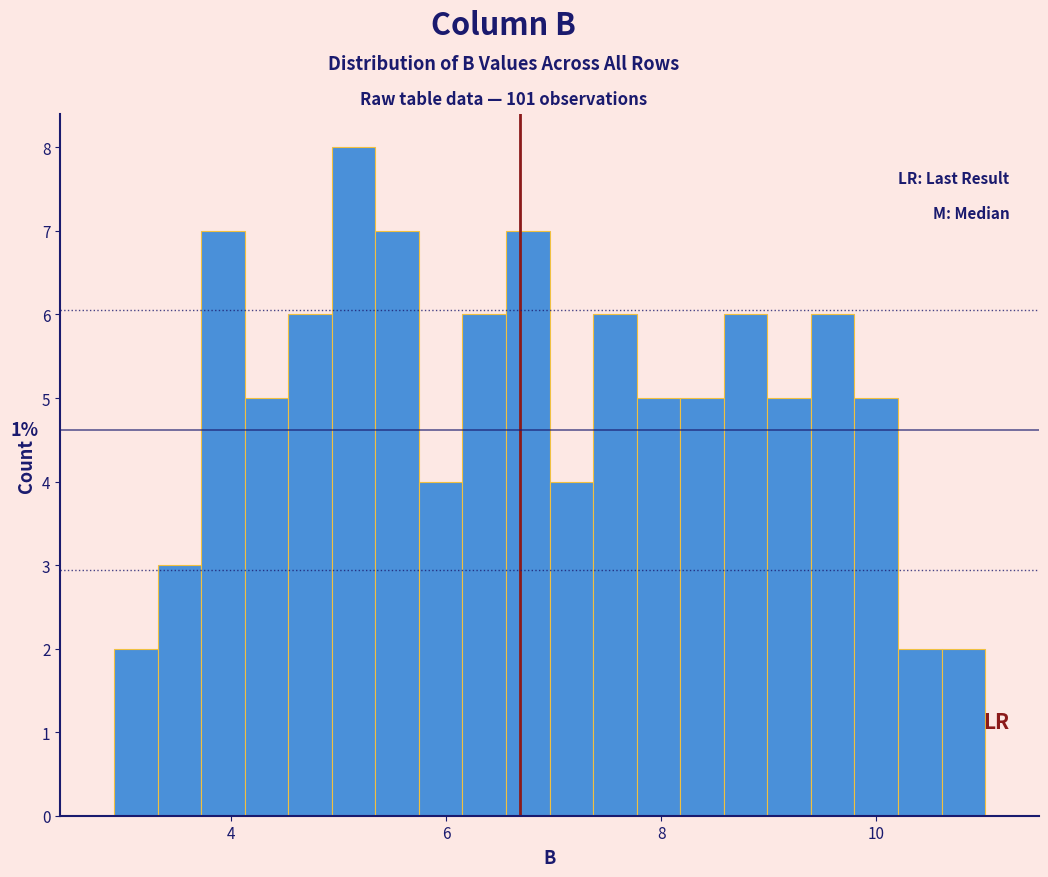

Read against the x-axis, roughly where is the centre of the tallest bar?

5.2